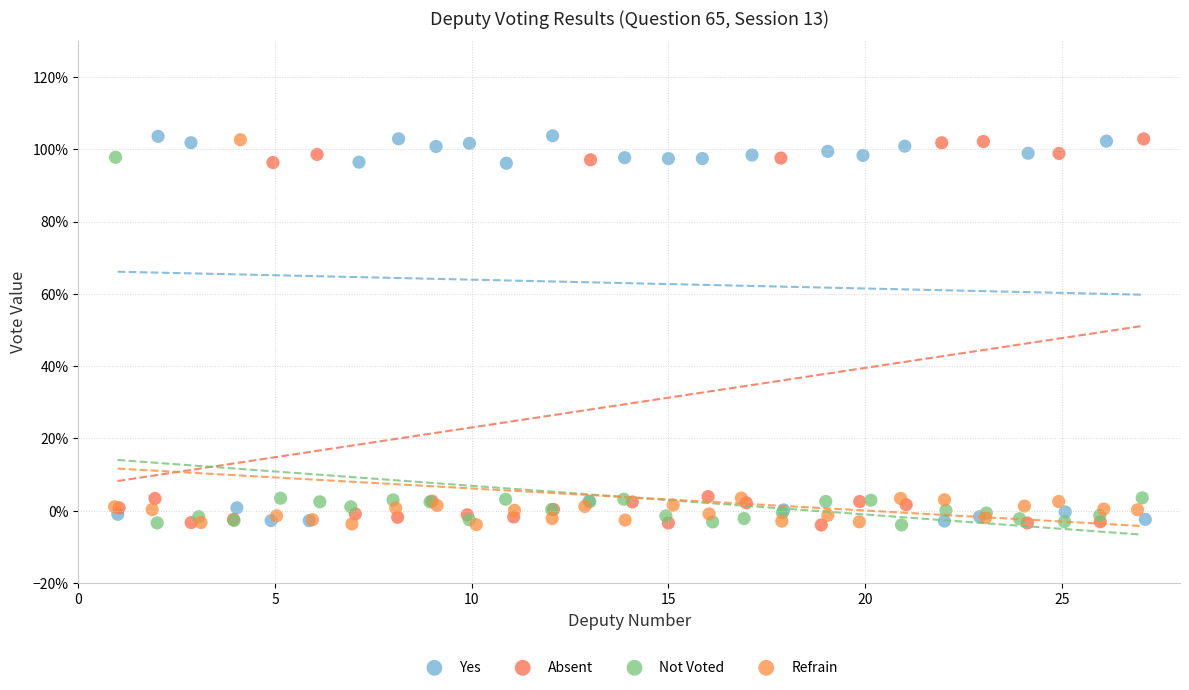

What are all the series names shown in the legend?

Yes, Absent, Not Voted, Refrain